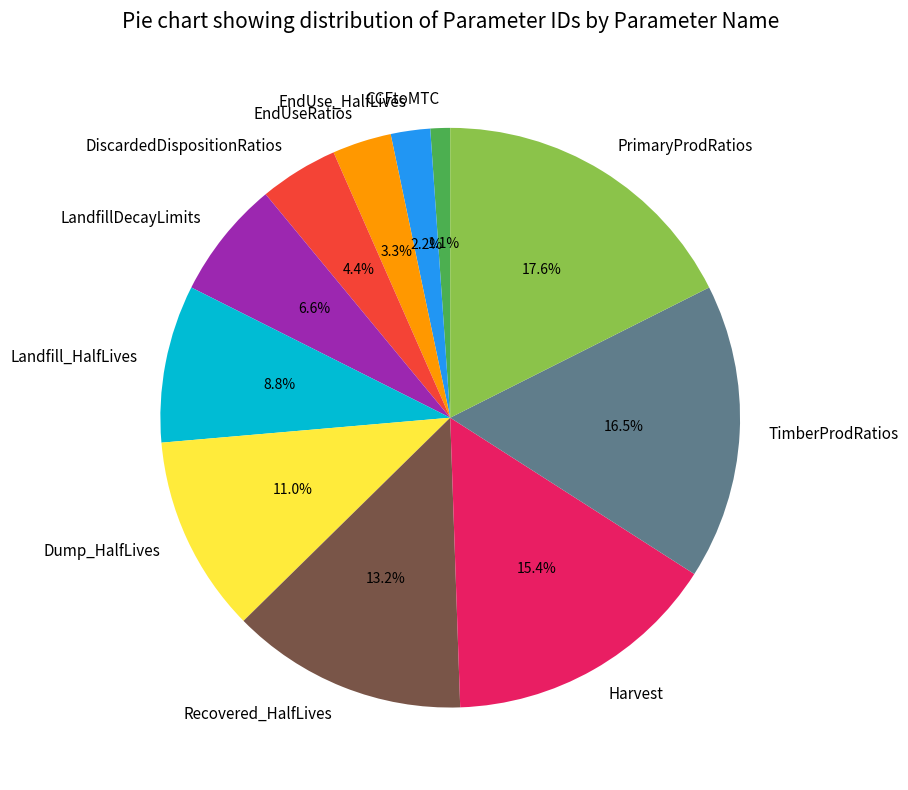

Is the sum of CCFtoMTC and PrimaryProdRatios greater than half?

No